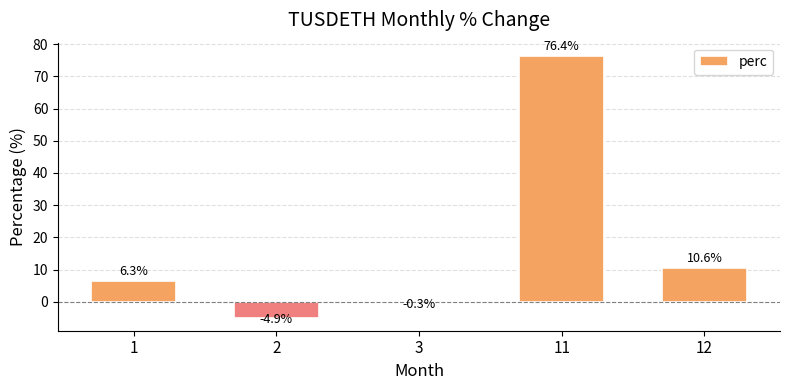

How many values are above zero?

3